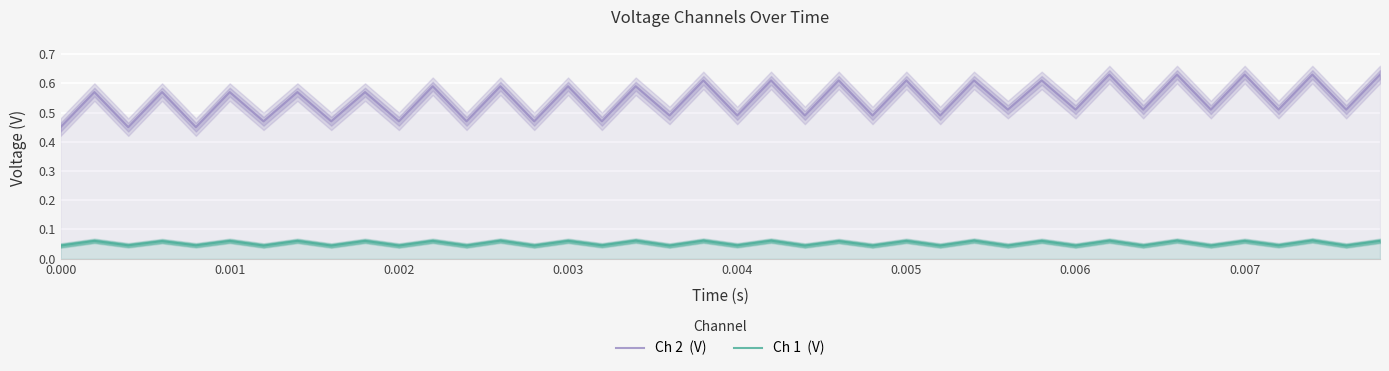

Is the value of Ch 1  (V) at 38 greater than the value of Ch 2  (V) at 22?

No